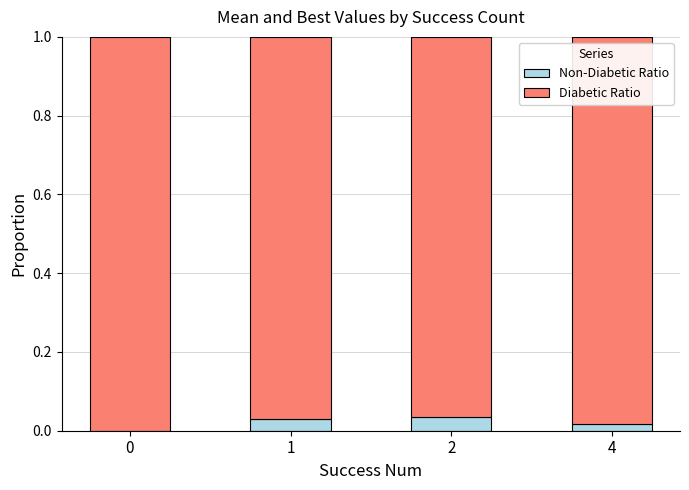

What is the sum of all Diabetic Ratio values?

3.9